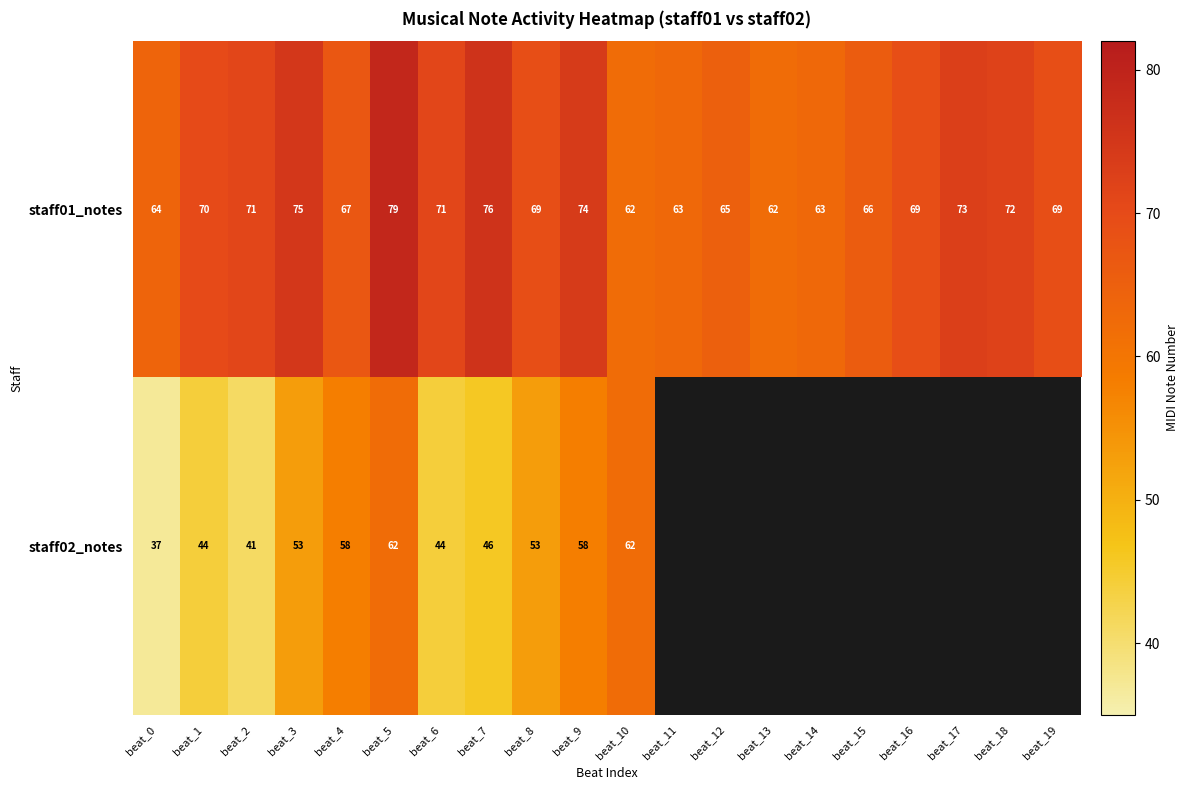

Is the value of staff01_notes at beat_12 greater than the value of staff02_notes at beat_8?

Yes